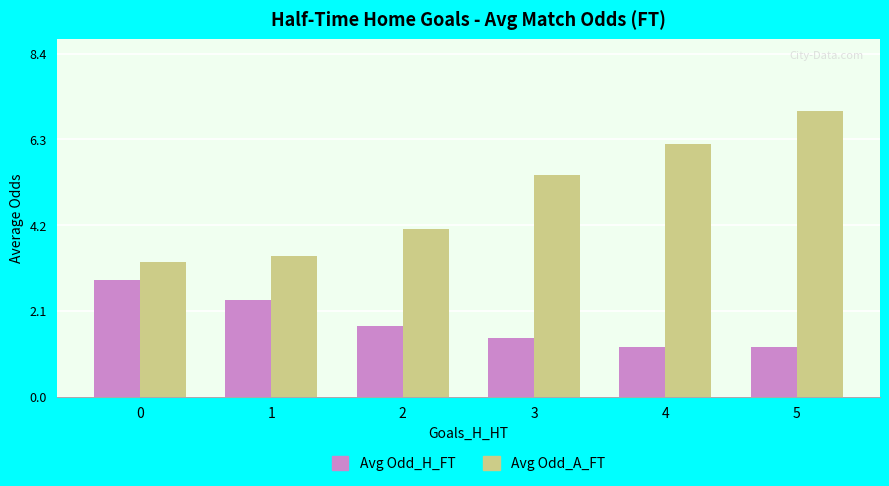

Which series has the largest total across all categories?

Avg Odd_A_FT